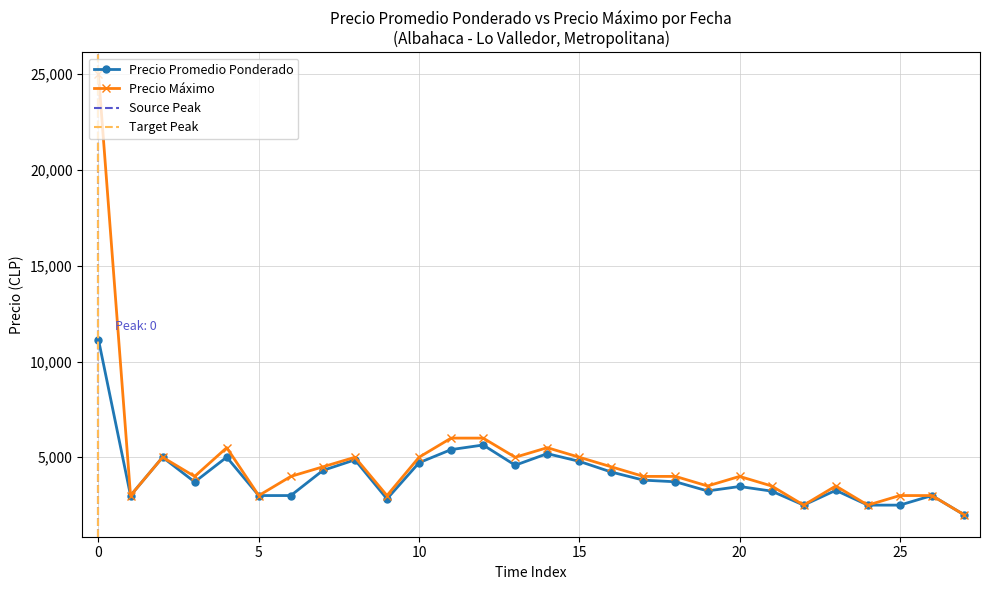

How many interior local valleys does the Precio áx series have?

8